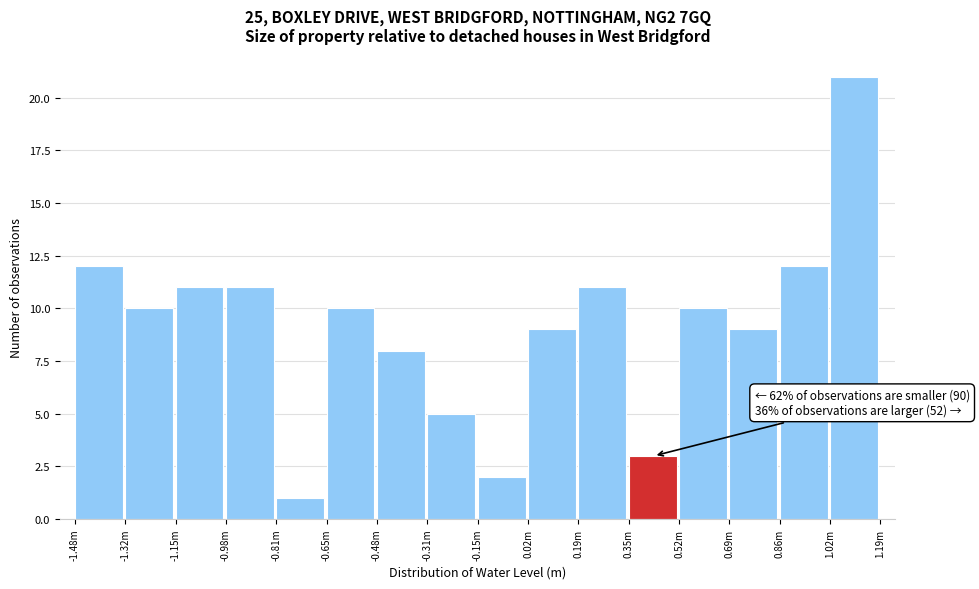

Reading right to left, list all the values displayed in this chart.

21	12	9	10	3	11	9	2	5	8	10	1	11	11	10	12